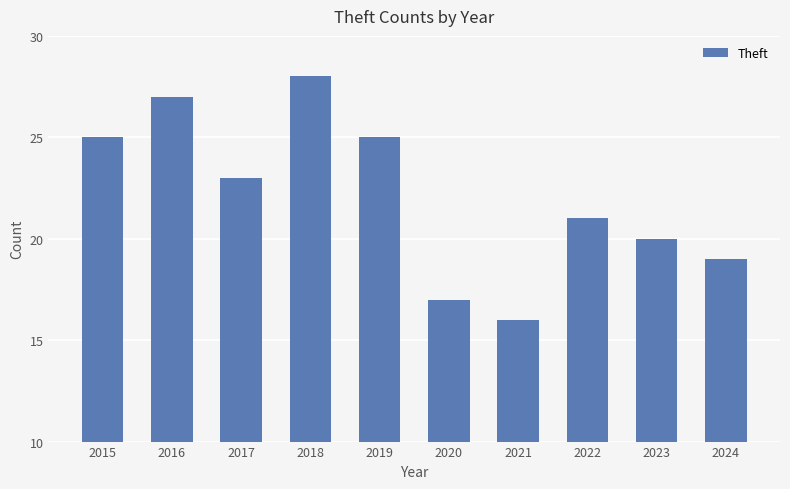

What is the difference between the maximum and minimum values?

12